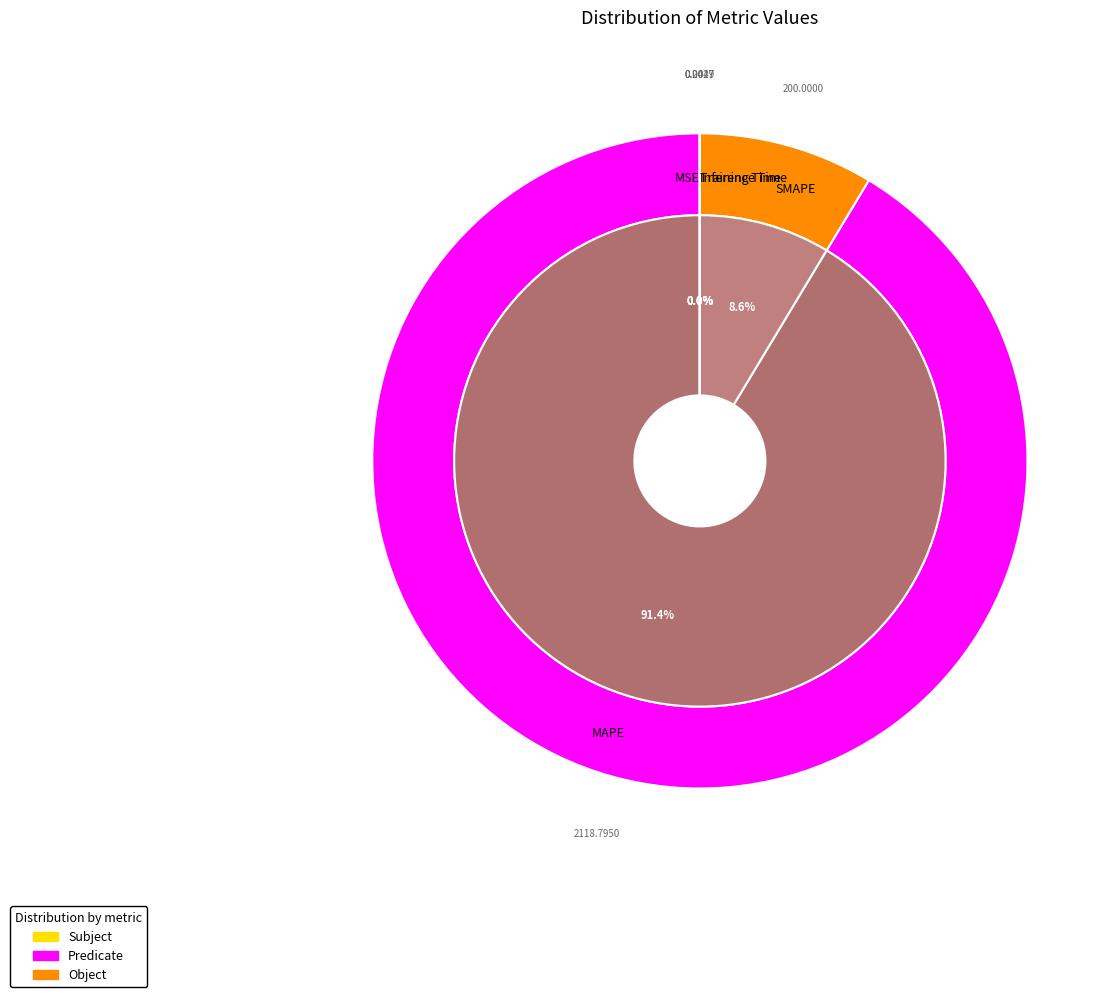

Is it true that SMAPE is 15% of the pie?

False